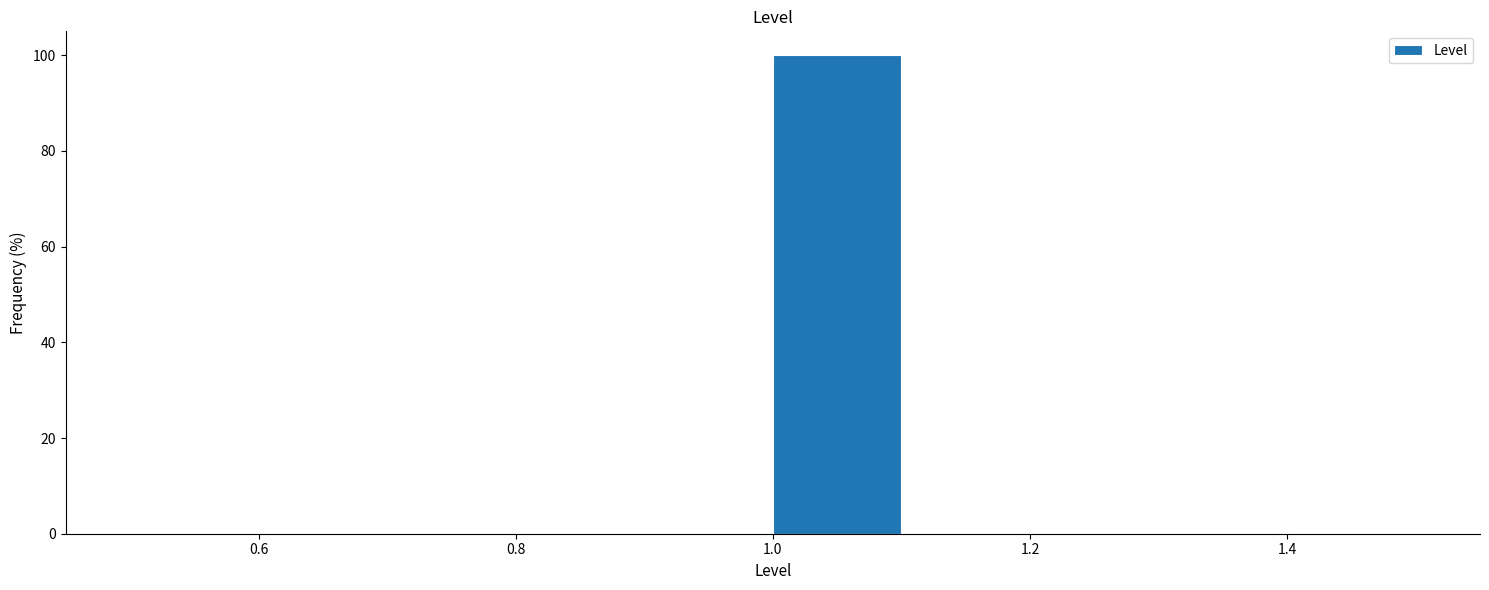

Which range on the x-axis has the tallest bar?

1.0 to 1.1